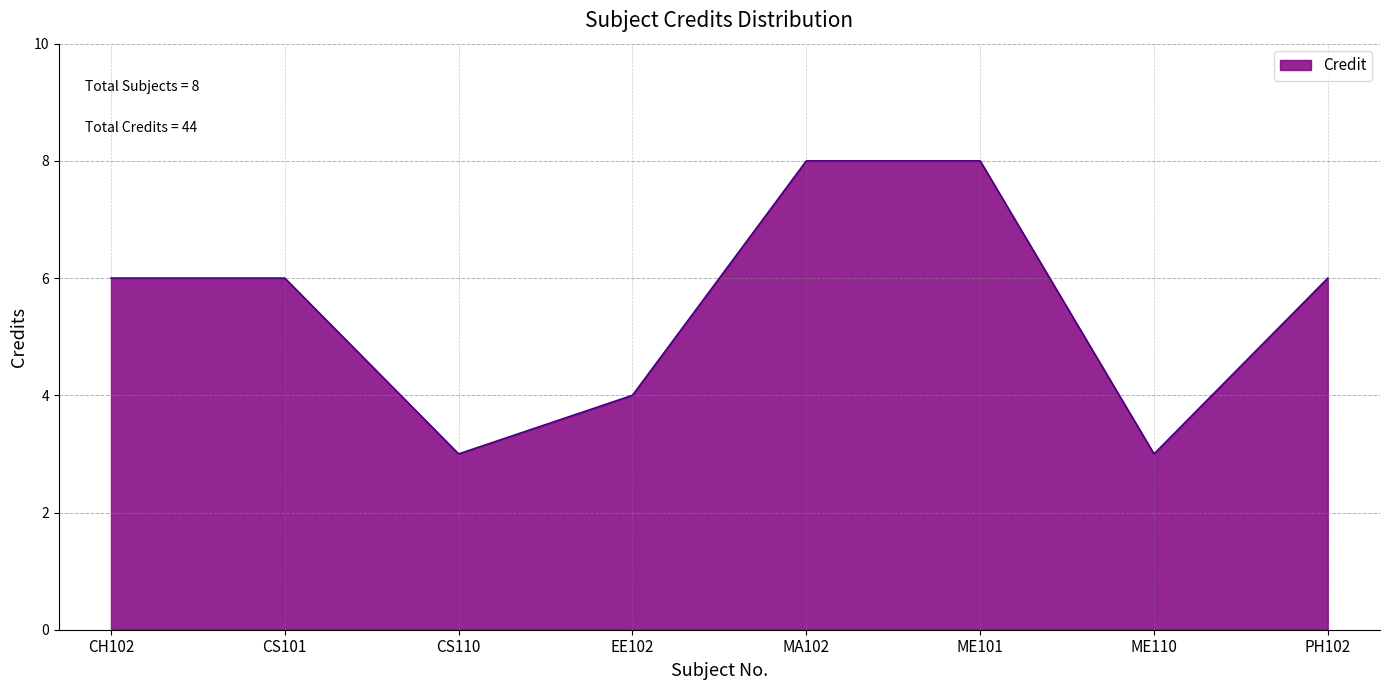

What position from the right is ME110?

2